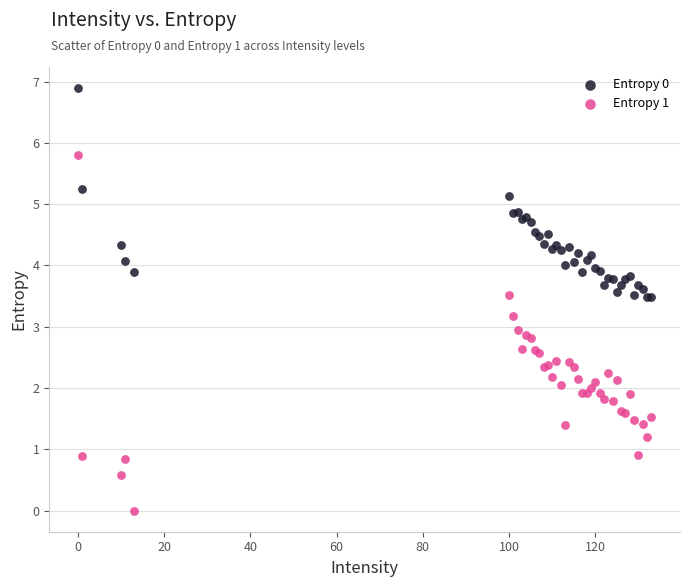

Which series reaches the maximum Y coordinate?

Entropy 0